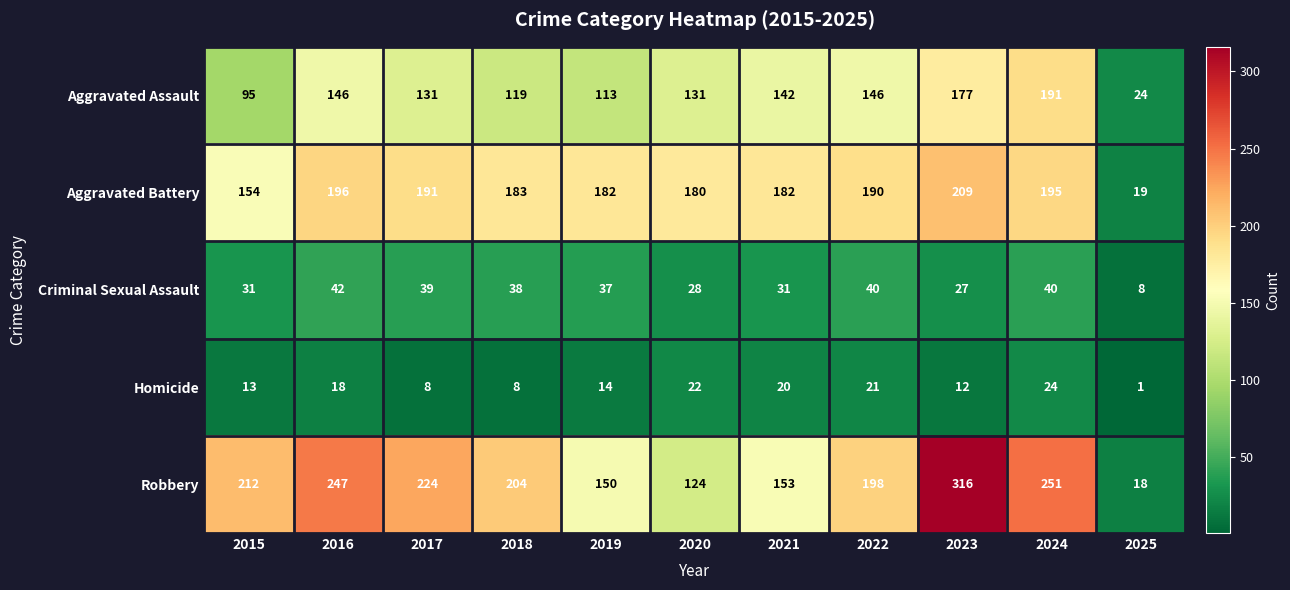

How many categories are shown in the chart?

11